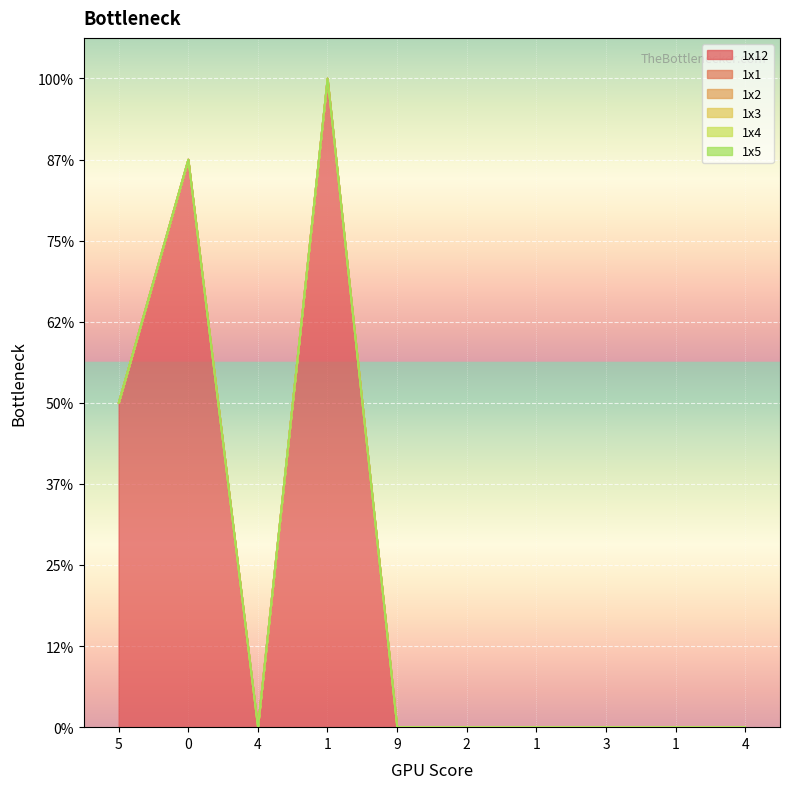

Which series has the largest total across all categories?

1x12